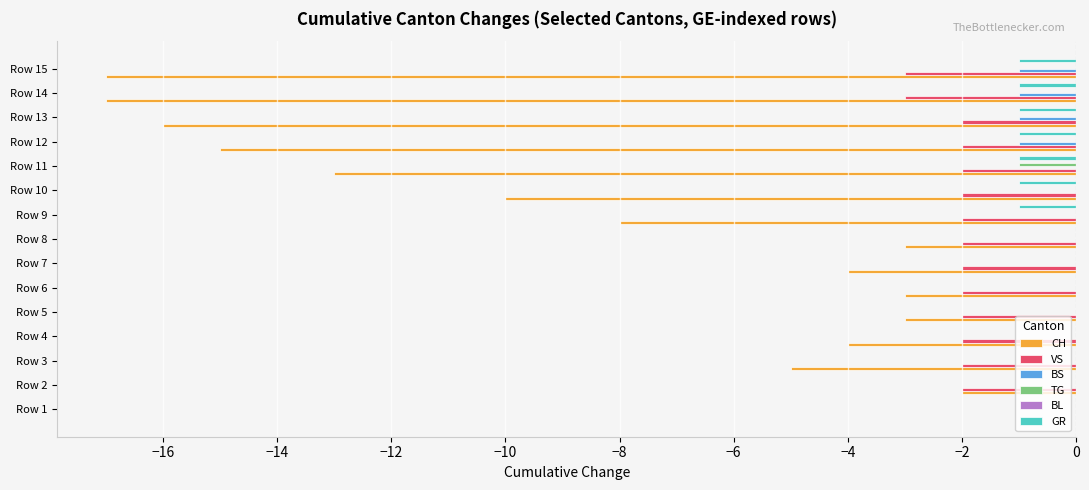

What is the total value across all series at Row 15?

-22